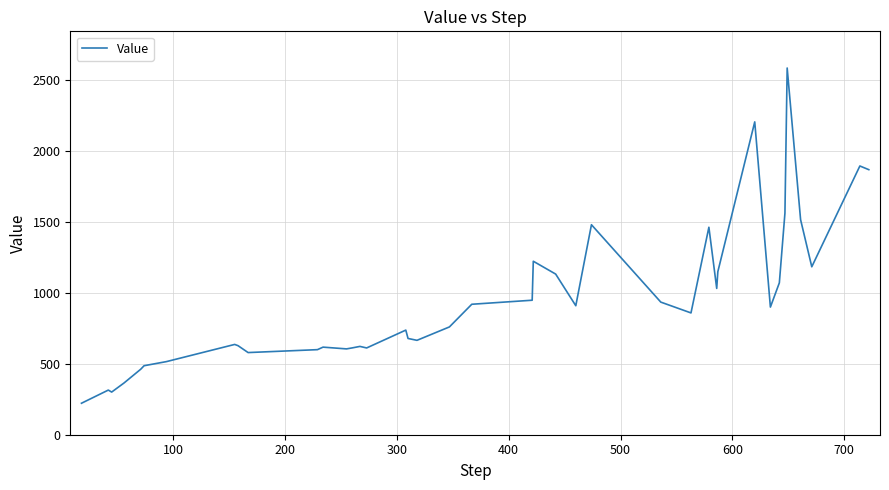

What is the greatest value displayed?

2582.9